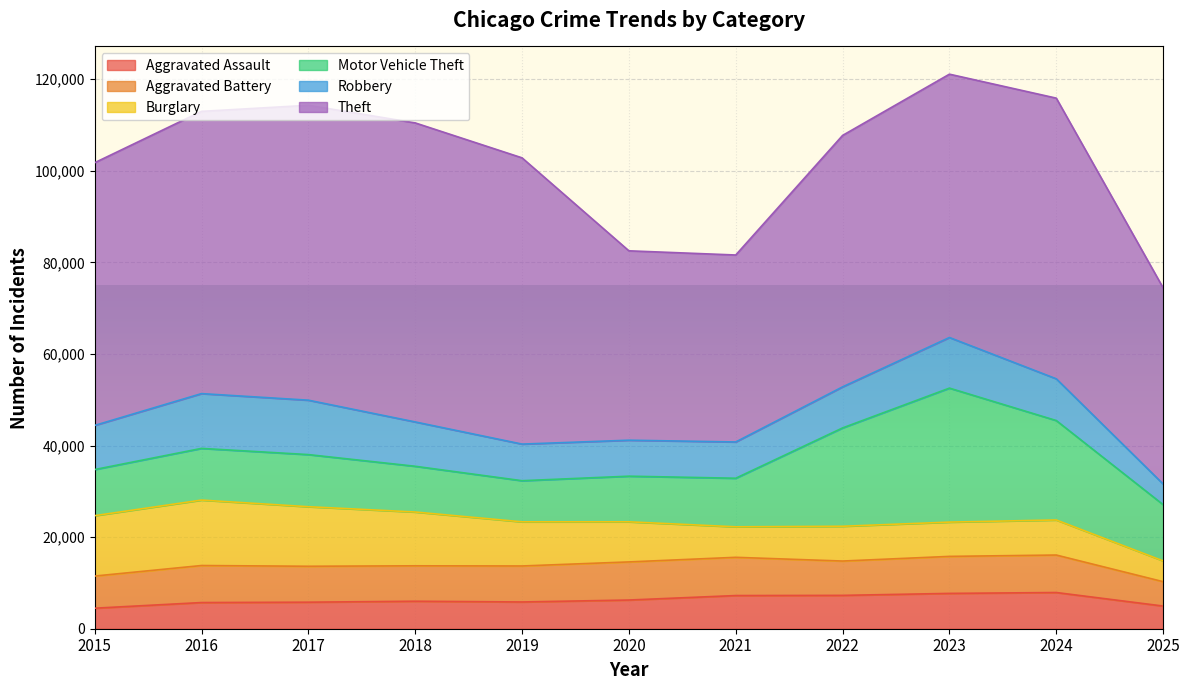

What is the value of the Robbery point at the 11th from the left?

4504